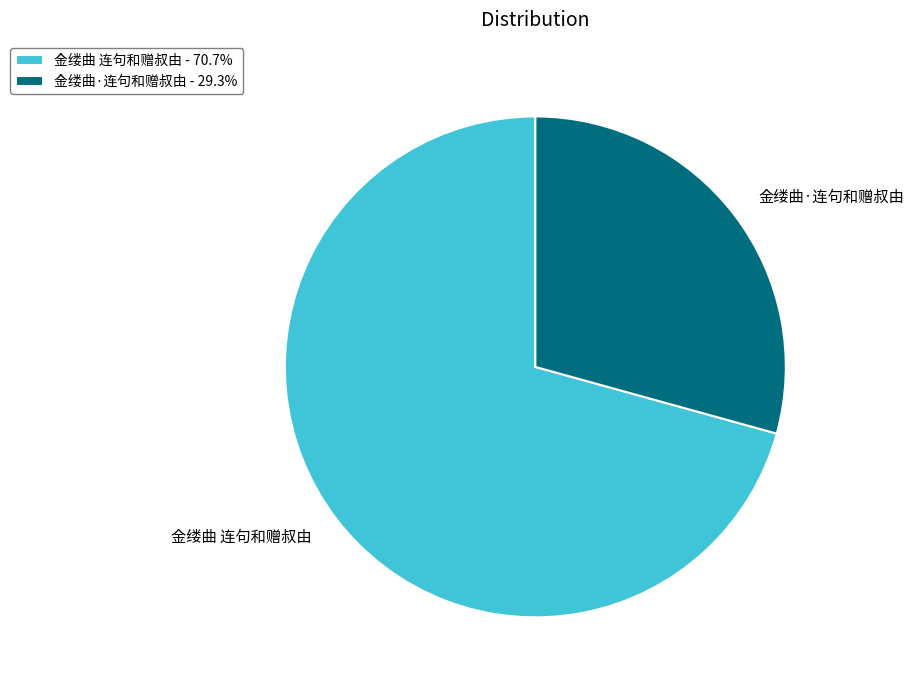

Is the sum of 金缕曲 连句和赠叔由 and 金缕曲·连句和赠叔由 greater than half?

Yes